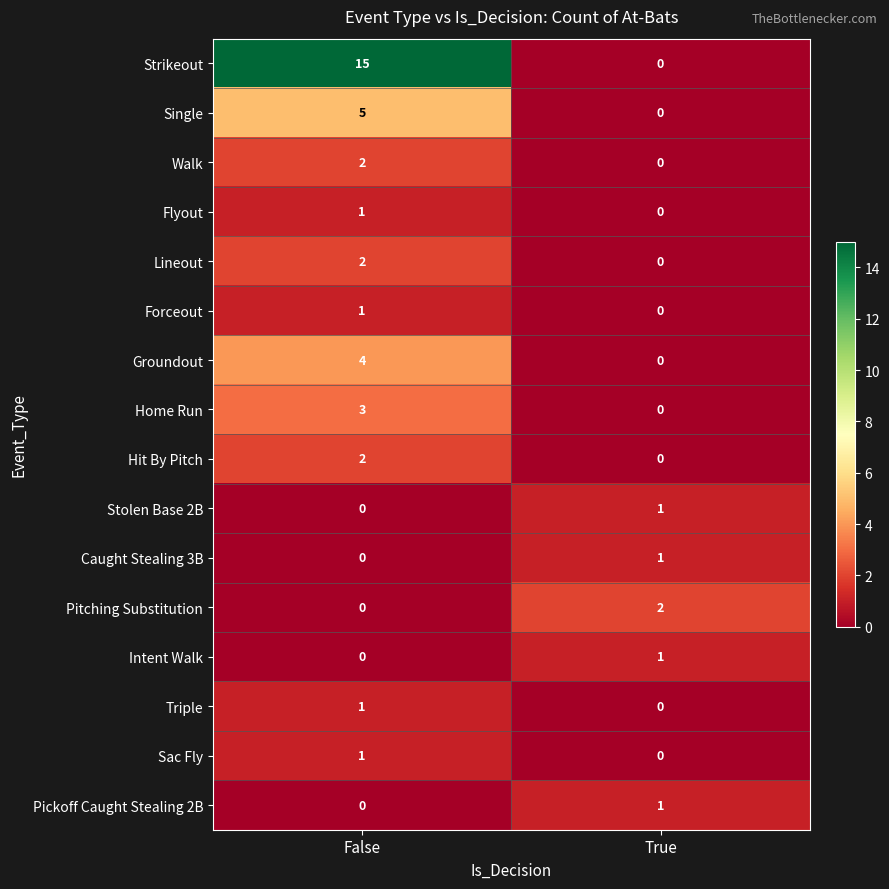

Which series has the largest total across all categories?

Strikeout